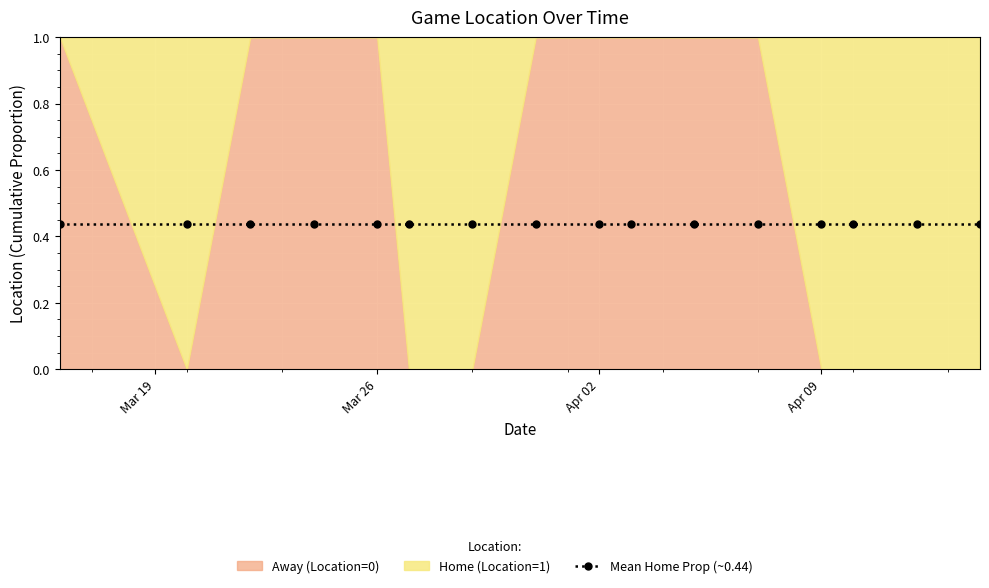

What is the label of the 13th point from the left?

2024-04-09